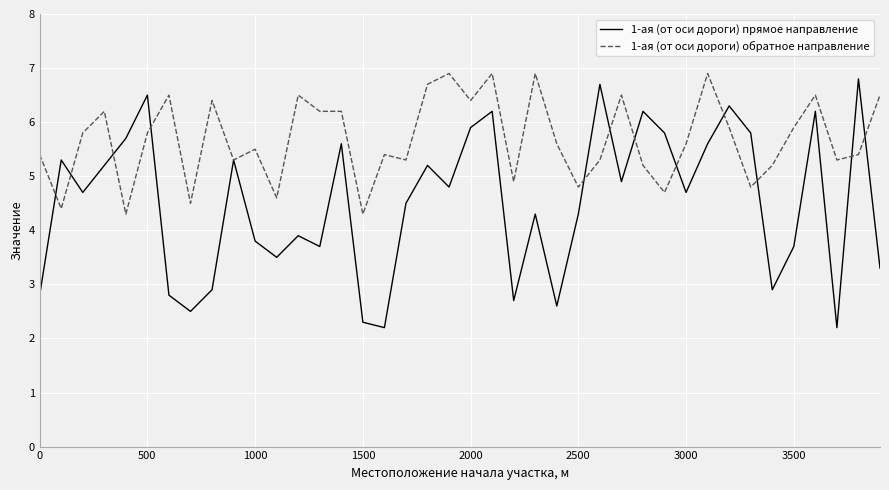

What is the average value of the 1-ая (от оси дороги) прямое направление series?

4.5